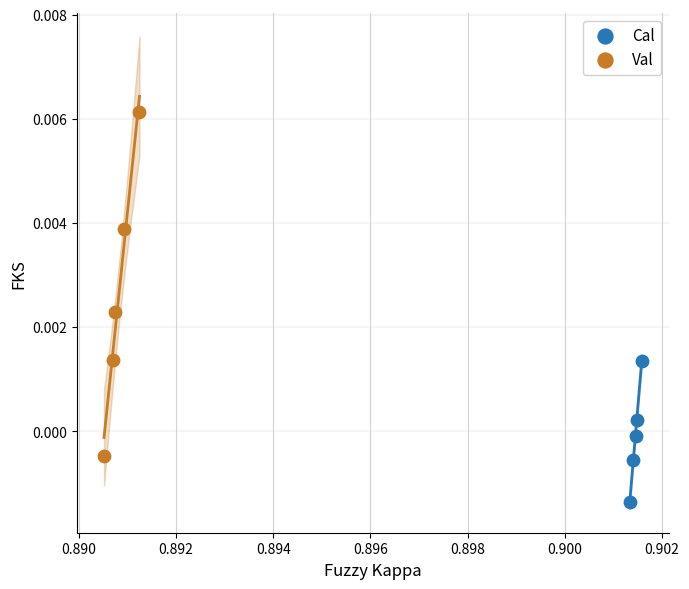

Which series has the largest Y range (max minus min)?

Val